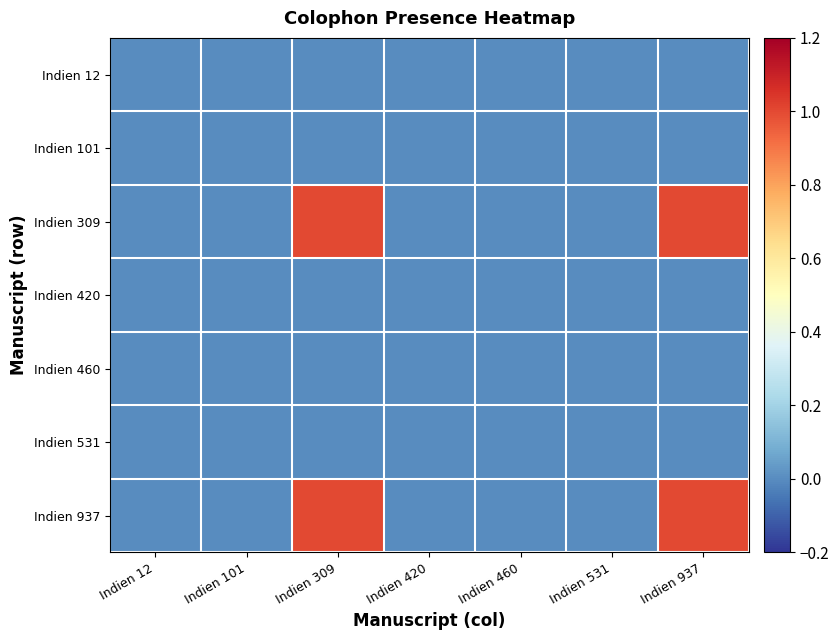

Rank the series at Indien 531 from lowest to highest value.

Indien 12, Indien 101, Indien 309, Indien 420, Indien 460, Indien 531, Indien 937